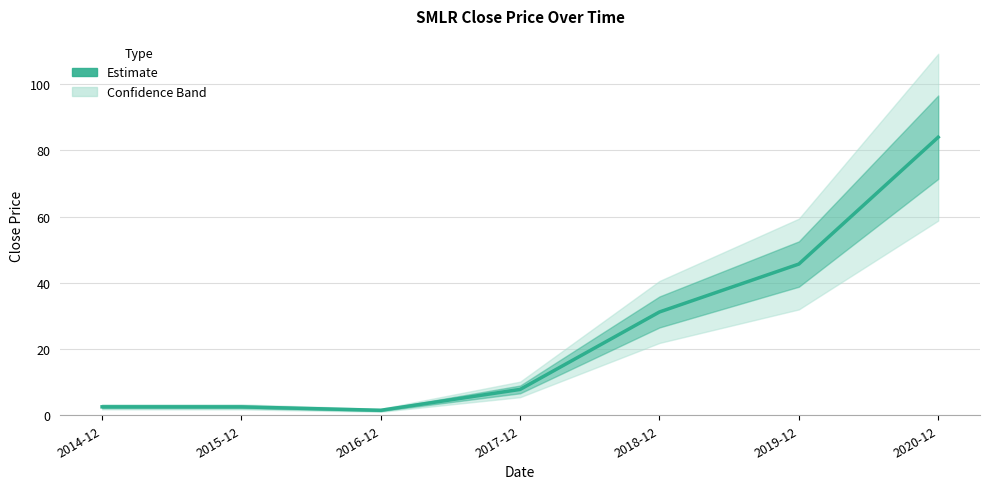

What is the label of the 2nd point from the left?

2015-12